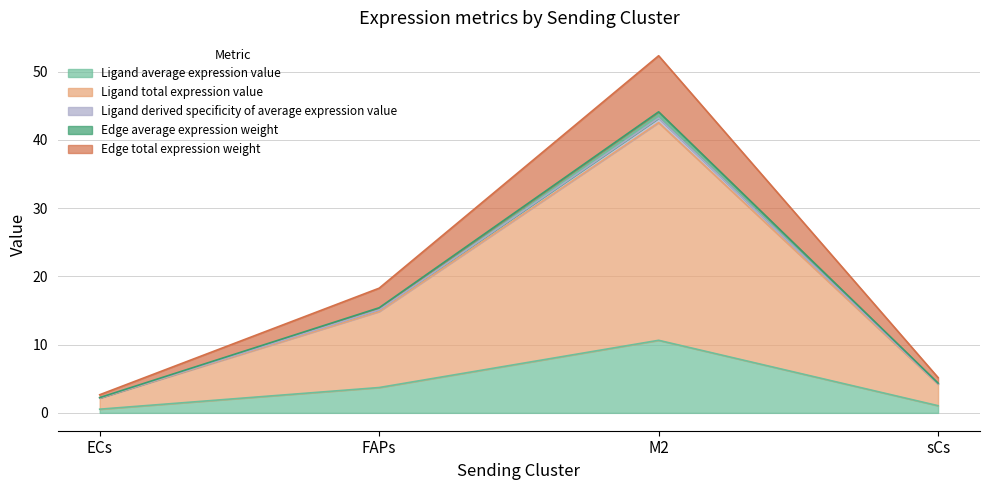

At which category does Ligand average expression value reach its first local peak?

M2